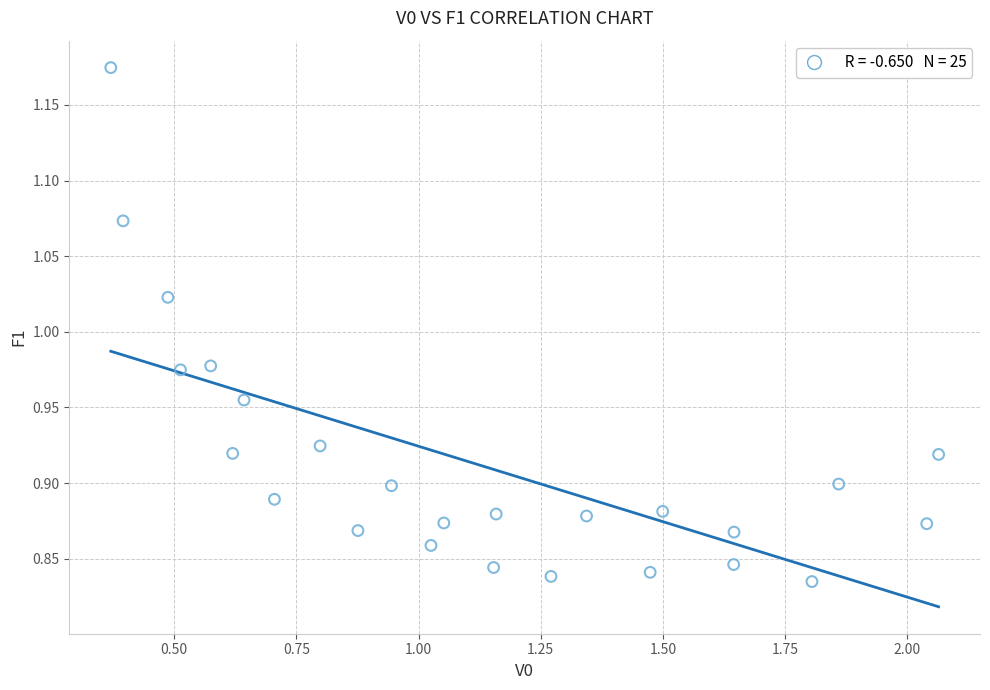

What is the range of X values (max minus min)?

1.7